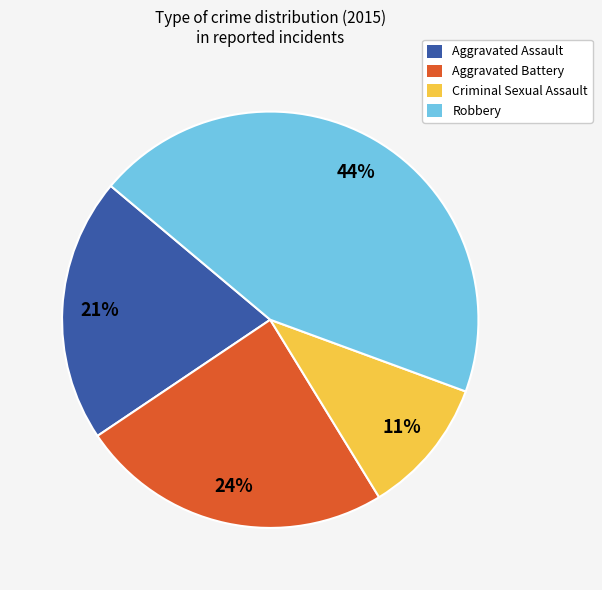

How many segments does this pie chart have?

4